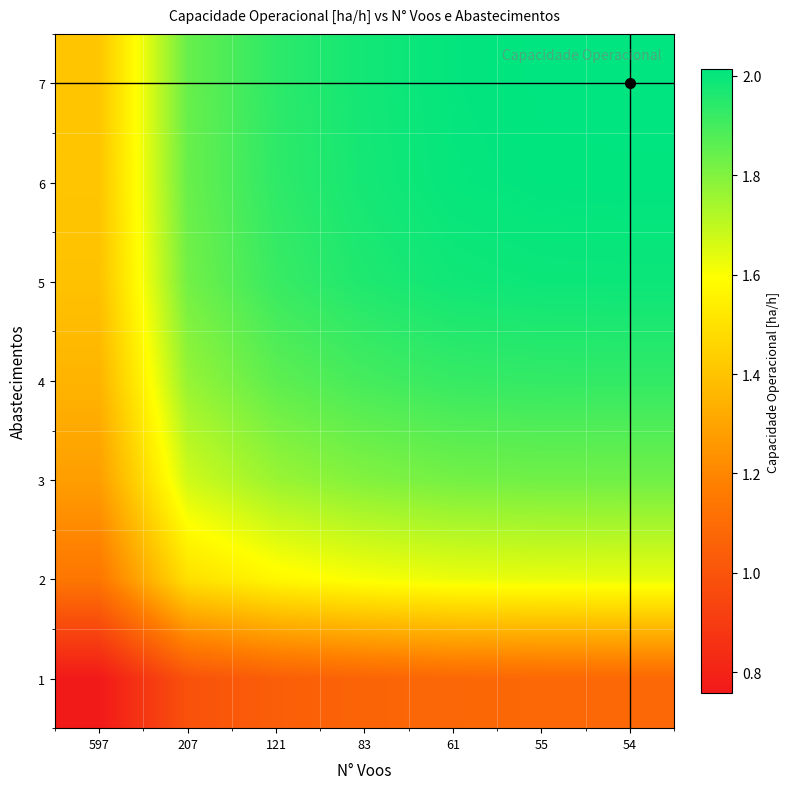

Between 597 and 207, which series saw the biggest shift?

7